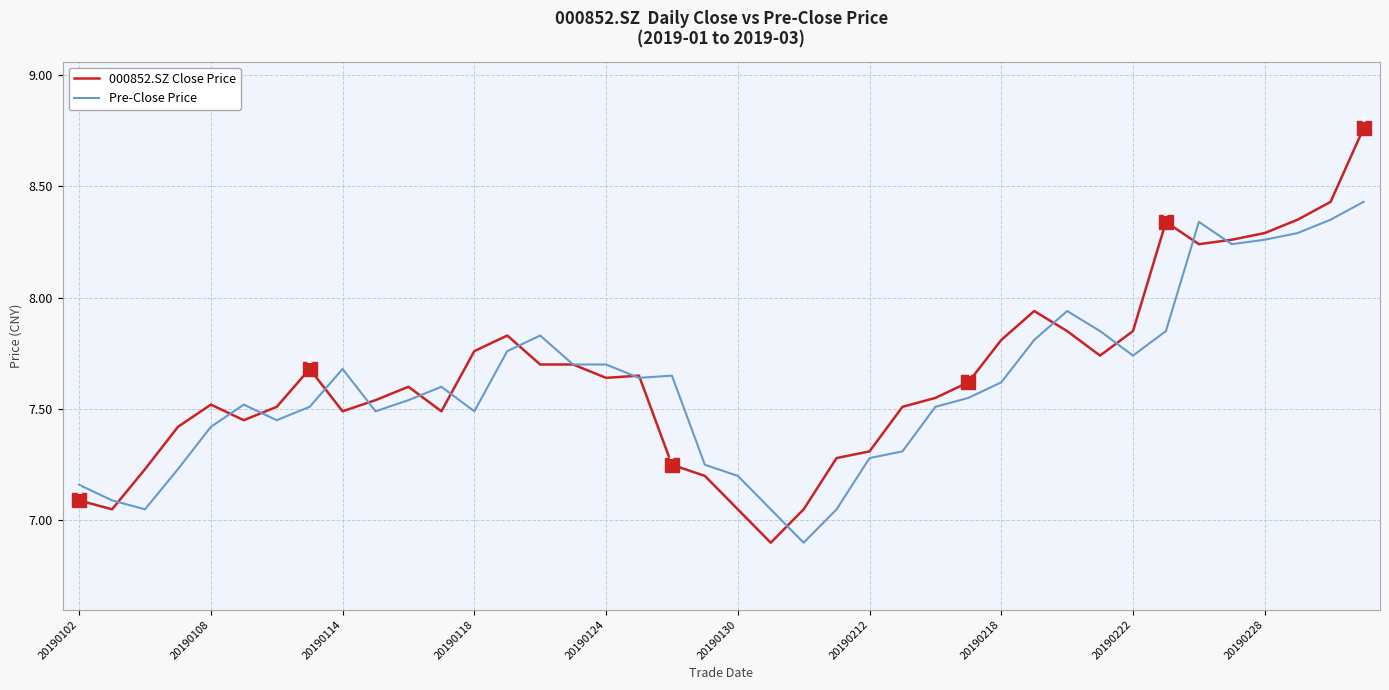

Is it true that close equals 11.0 at 20190108?

False